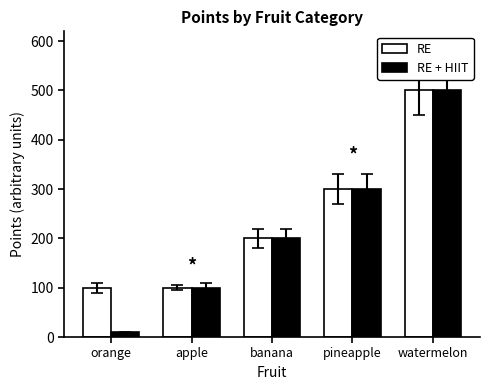

True or false: RE has a value of 33 at orange.

False